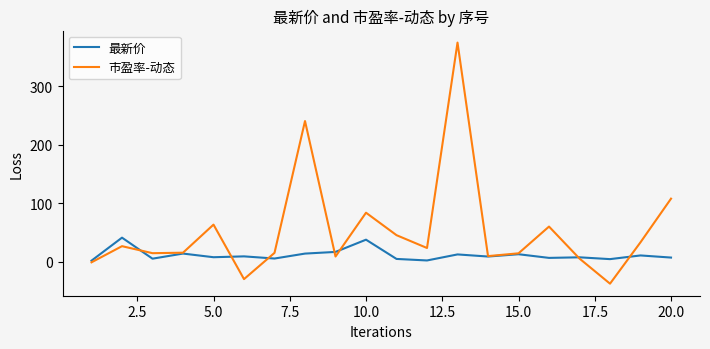

Which series has the largest total across all categories?

市盈率-动态